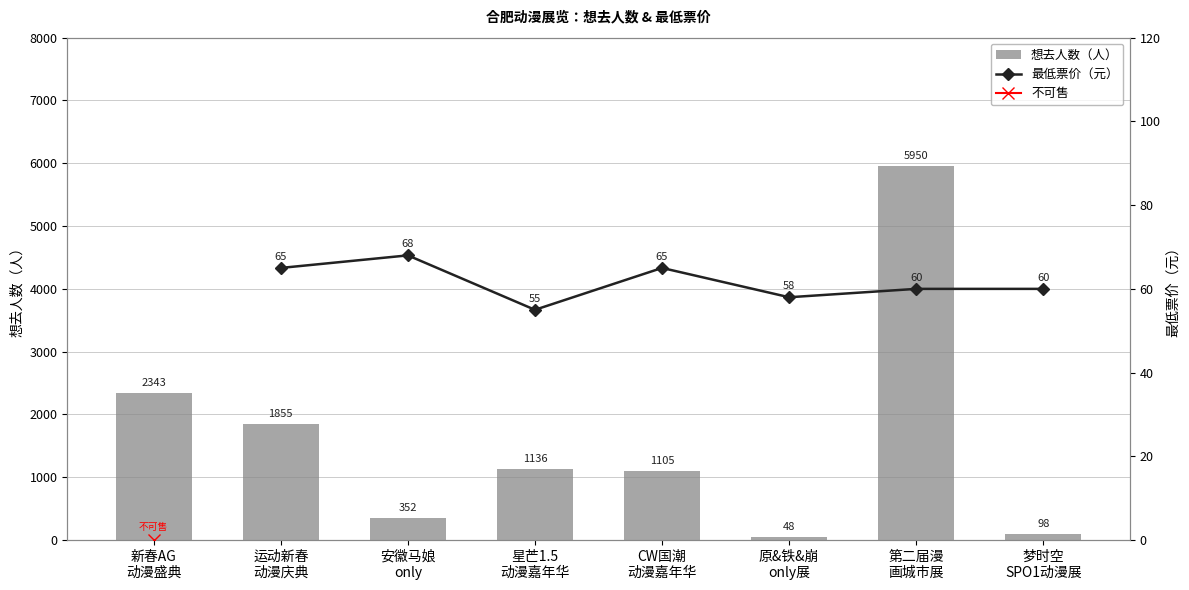

What is the minimum value for 想去人数（人）?

48